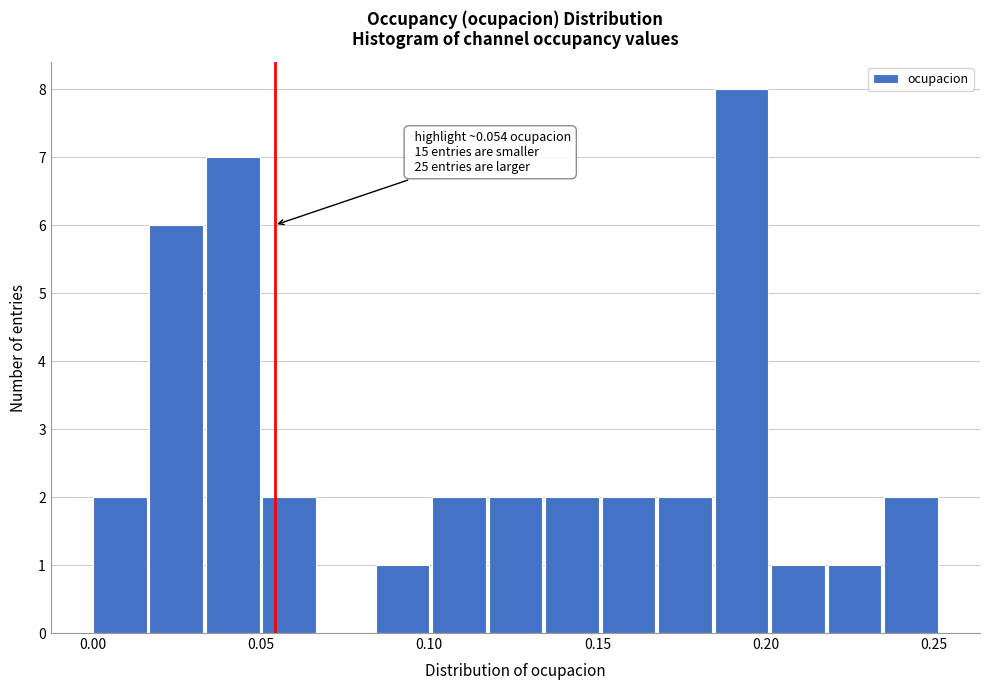

Read against the x-axis, roughly where is the centre of the tallest bar?

0.195